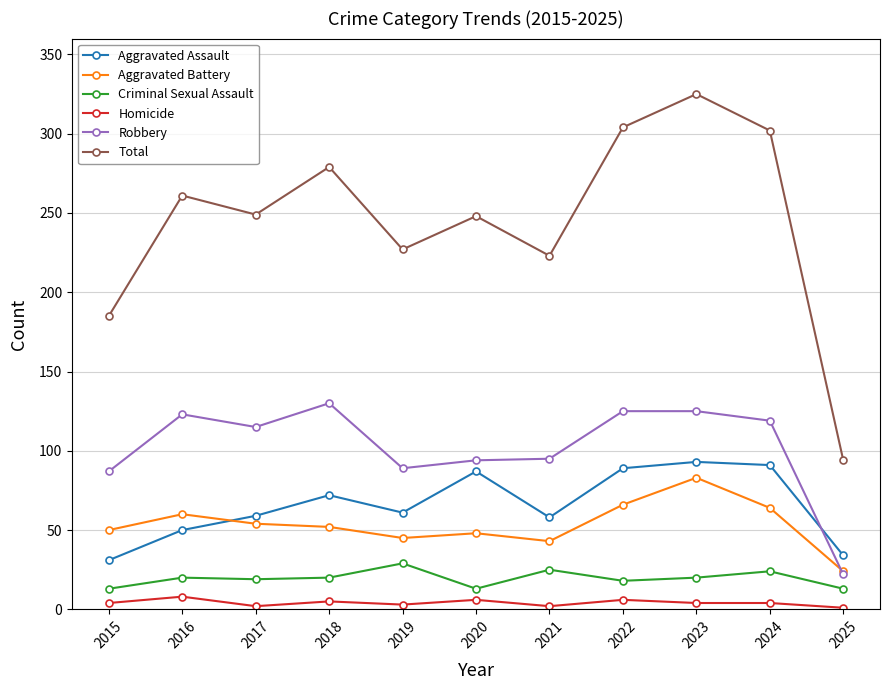

How many lines are shown in the chart?

6